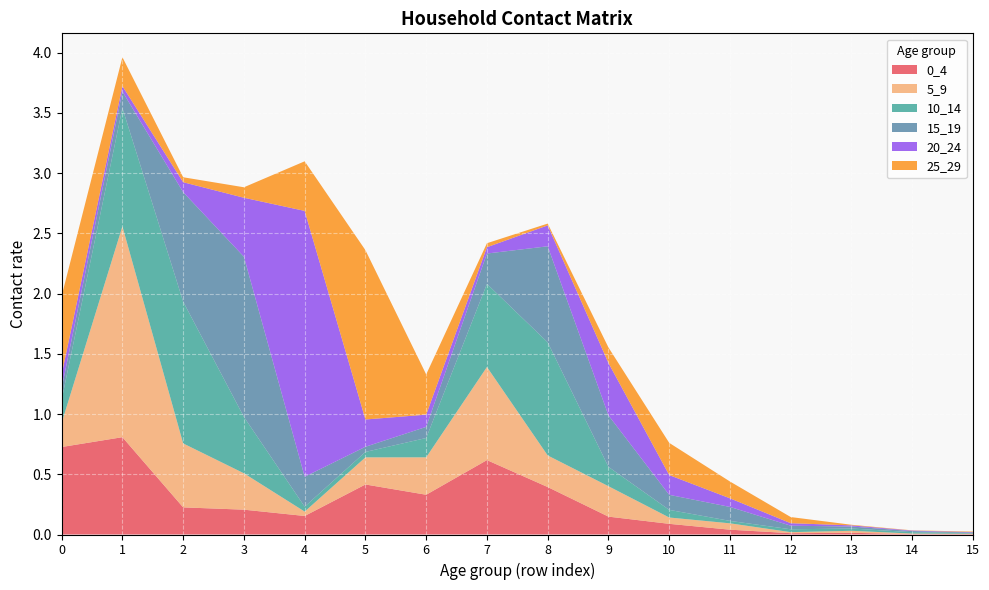

Reading left to right, extract all data points from this chart.

0_4: 0=0.7	1=0.8	2=0.2	3=0.2	4=0.2	5=0.4	6=0.3	7=0.6	8=0.4	9=0.1	10=0.1	11=0.0	12=0.0	13=0.0	14=0.0	15=0.0
5_9: 0=0.2	1=1.7	2=0.5	3=0.3	4=0.0	5=0.2	6=0.3	7=0.8	8=0.3	9=0.3	10=0.1	11=0.1	12=0.0	13=0.0	14=0.0	15=0.0
10_14: 0=0.2	1=1.0	2=1.2	3=0.5	4=0.0	5=0.0	6=0.2	7=0.7	8=0.9	9=0.2	10=0.1	11=0.0	12=0.0	13=0.0	14=0.0	15=0.0
15_19: 0=0.1	1=0.1	2=0.9	3=1.3	4=0.2	5=0.0	6=0.1	7=0.3	8=0.8	9=0.4	10=0.1	11=0.1	12=0.0	13=0.0	14=0.0	15=0.0
20_24: 0=0.1	1=0.0	2=0.1	3=0.5	4=2.2	5=0.2	6=0.1	7=0.1	8=0.2	9=0.4	10=0.2	11=0.1	12=0.0	13=0.0	14=0.0	15=0.0
25_29: 0=0.7	1=0.2	2=0.0	3=0.1	4=0.4	5=1.4	6=0.3	7=0.0	8=0.0	9=0.1	10=0.3	11=0.1	12=0.1	13=0.0	14=0.0	15=0.0